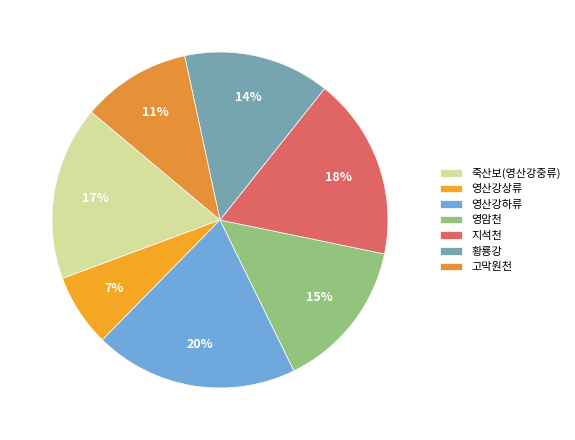

What is the ratio of the value at 황룡강 to the value at 지석천?

0.8